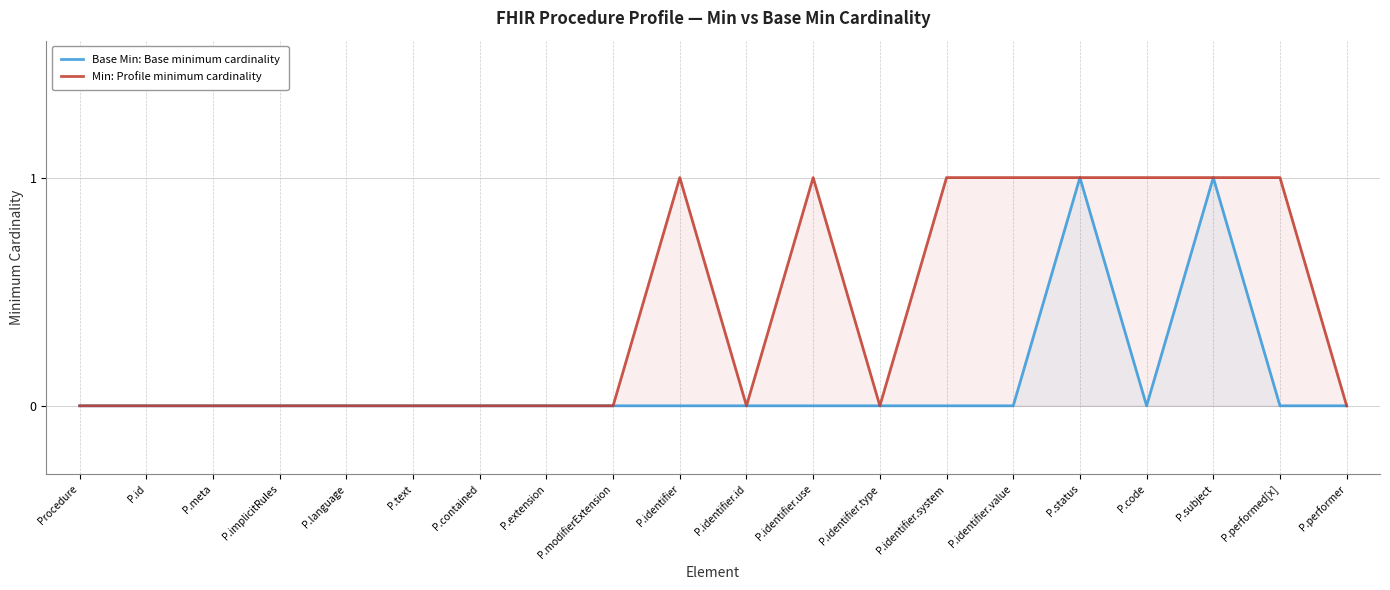

True or false: Min: Profile minimum cardinality and Base Min: Base minimum cardinality cross at least once.

False